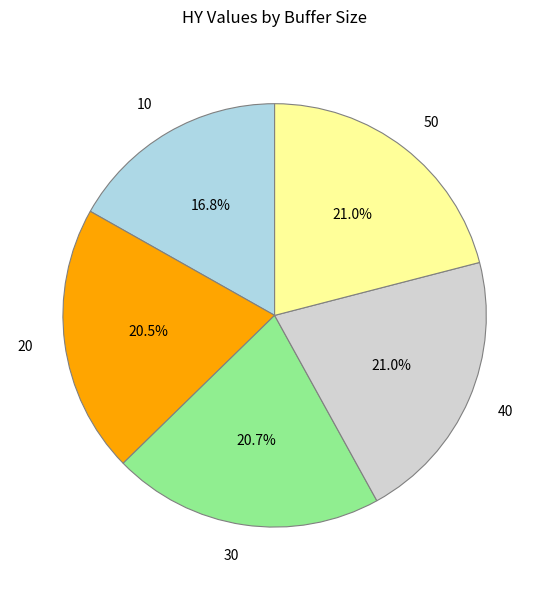

To the nearest percent, what is the average slice percentage?

20%